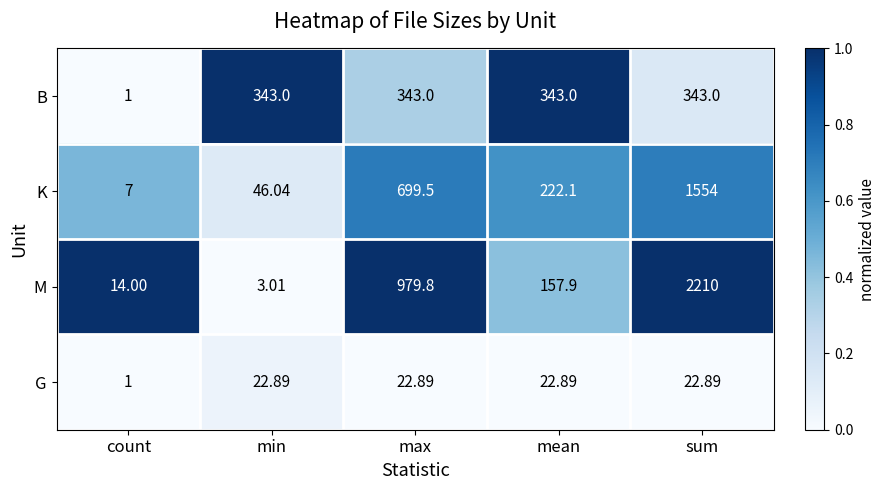

Which category has the lowest value across all series?

count